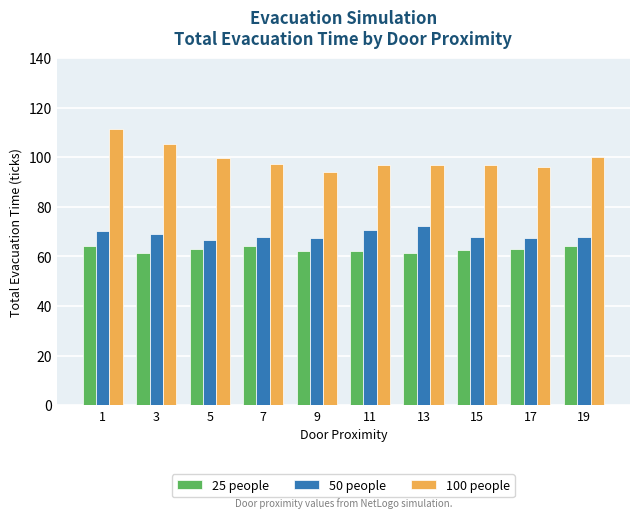

What is the difference between the highest and lowest values at 7?

33.0